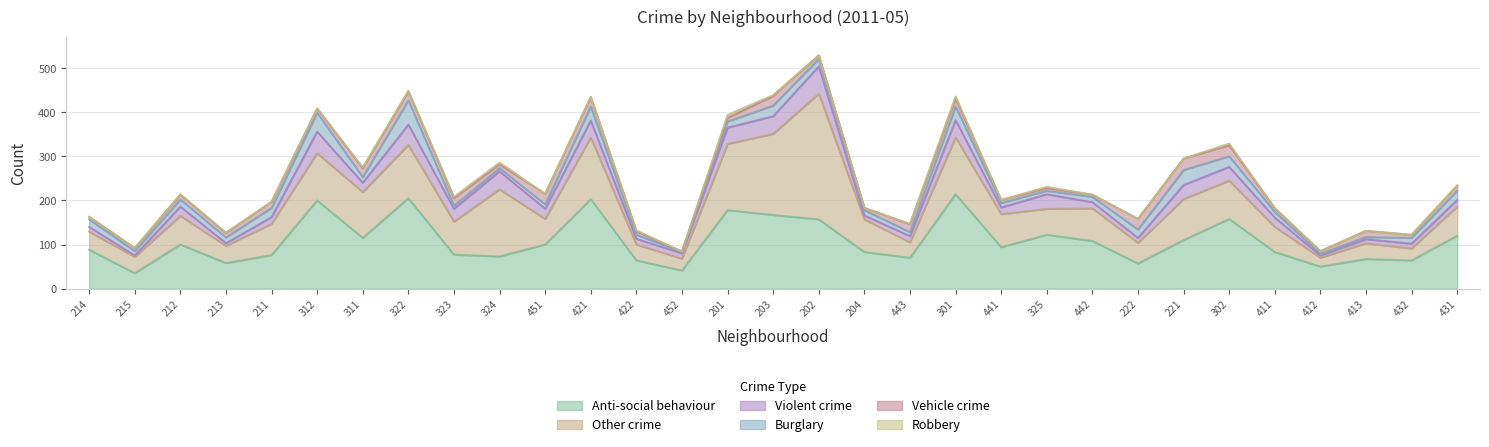

True or false: Robbery and Other crime cross at least once.

False